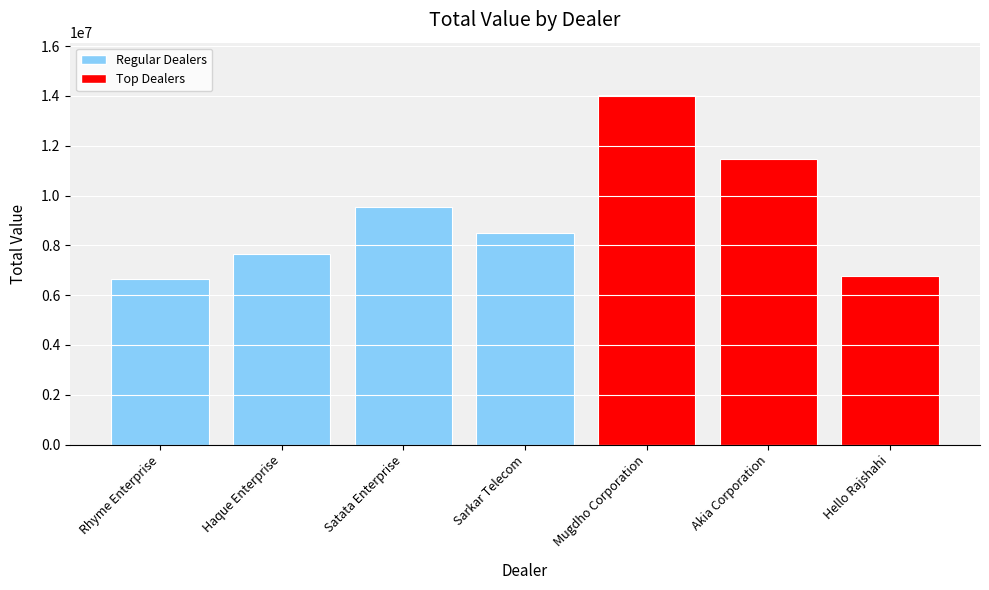

Which category has the highest value across all series?

Mugdho Corporation